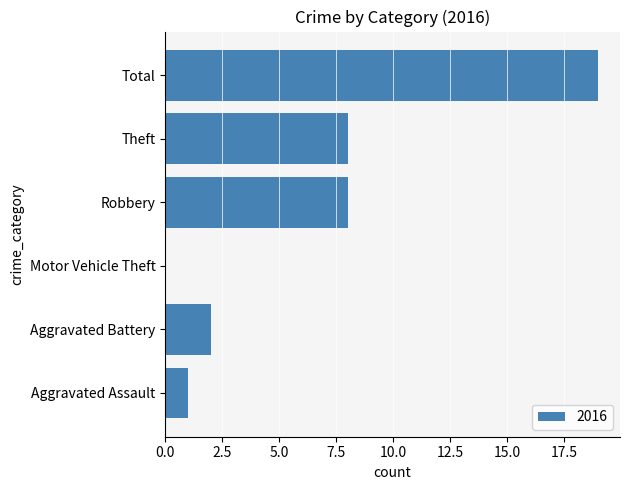

Which has a higher value, Theft or Aggravated Assault?

Theft